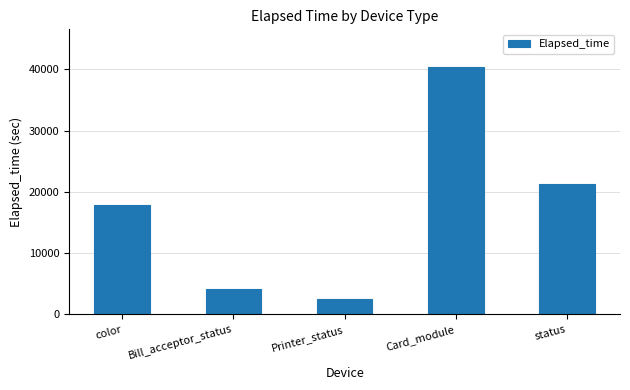

What is the maximum value shown in the chart?

40454